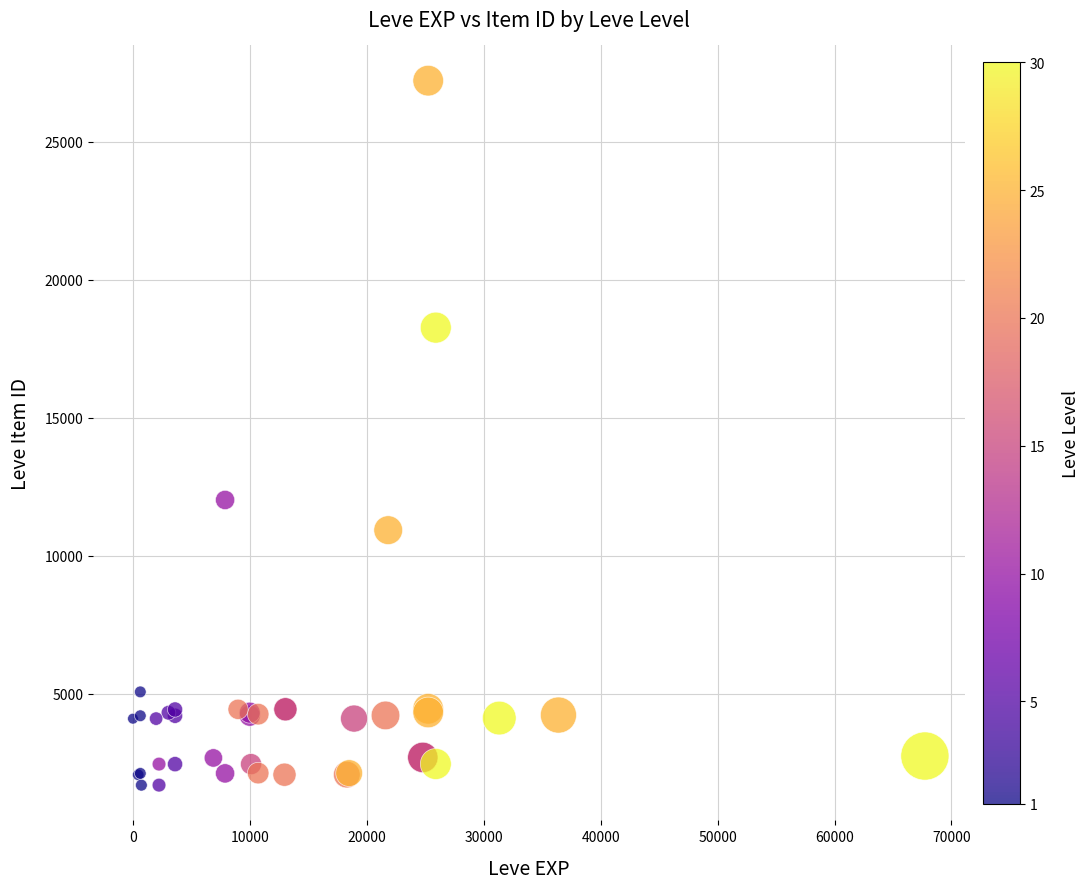

What Y value in the scatter plot is closest to 14448?

12018